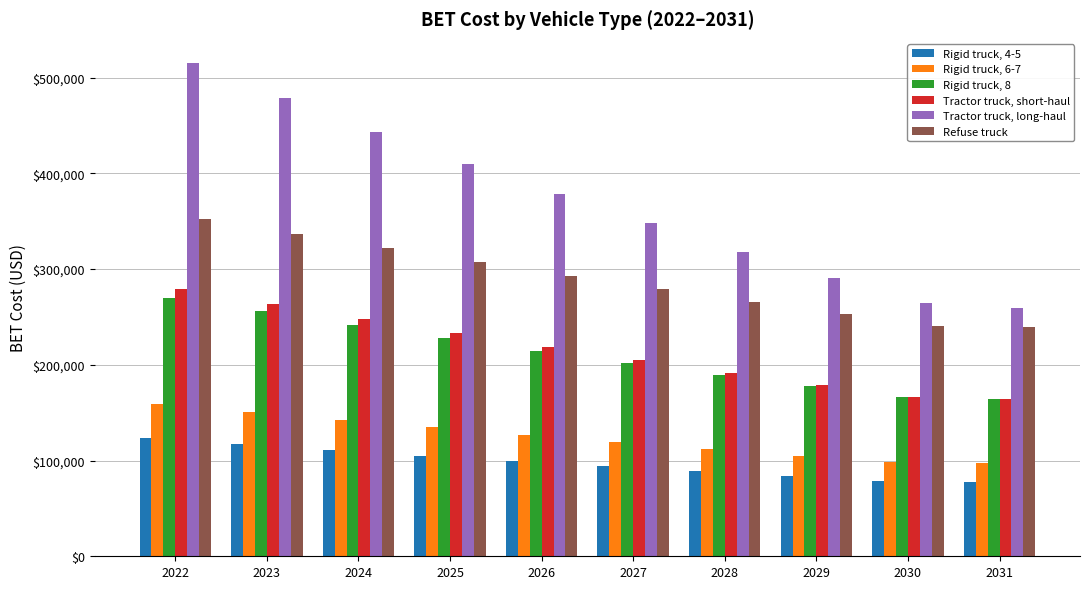

How many data points in Rigid truck, 4-5 are above 99480?

5